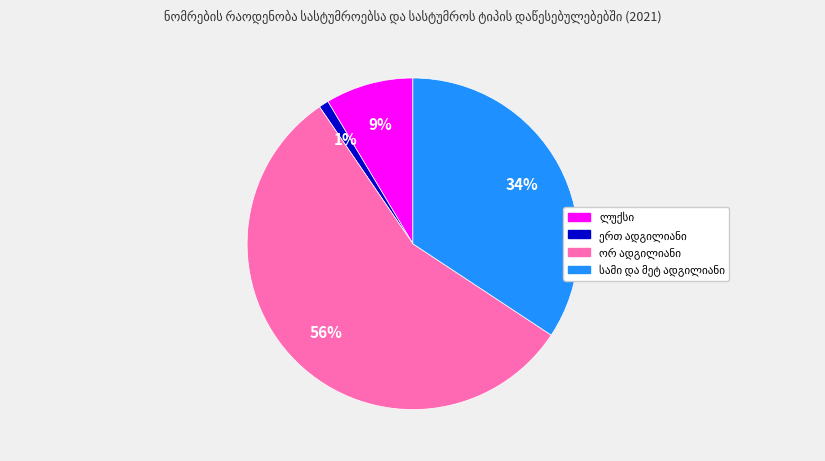

Does any single category account for the majority?

Yes